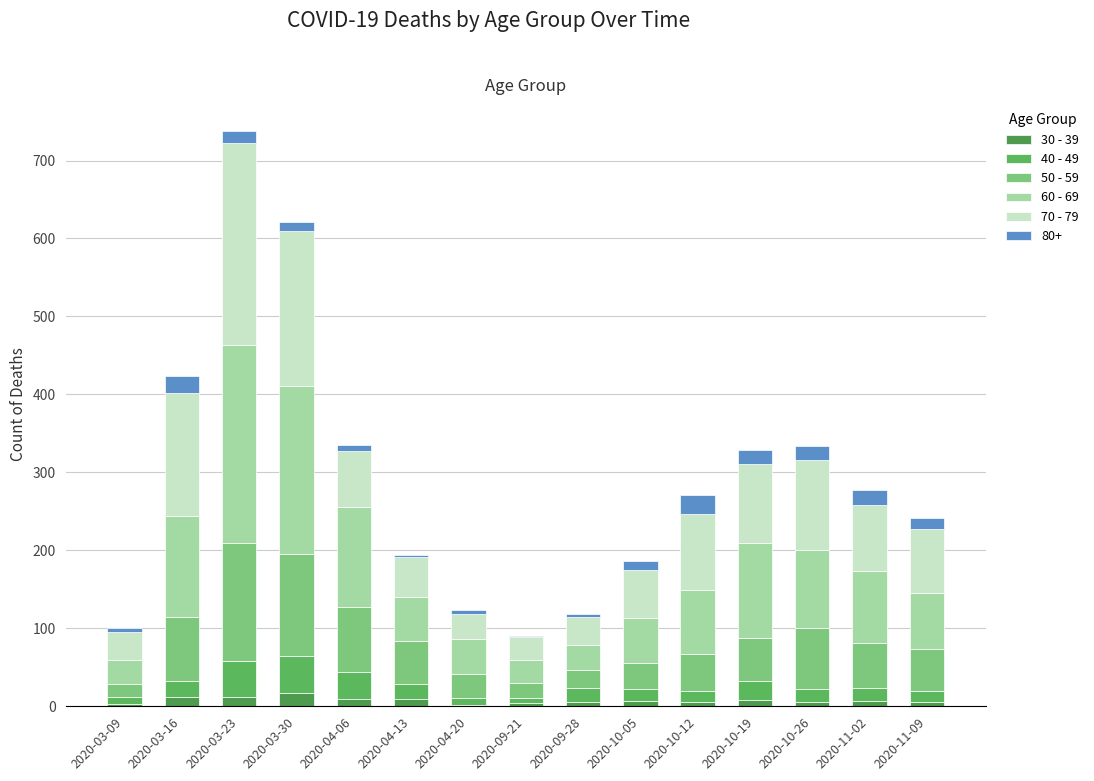

How many categories are shown in the chart?

15